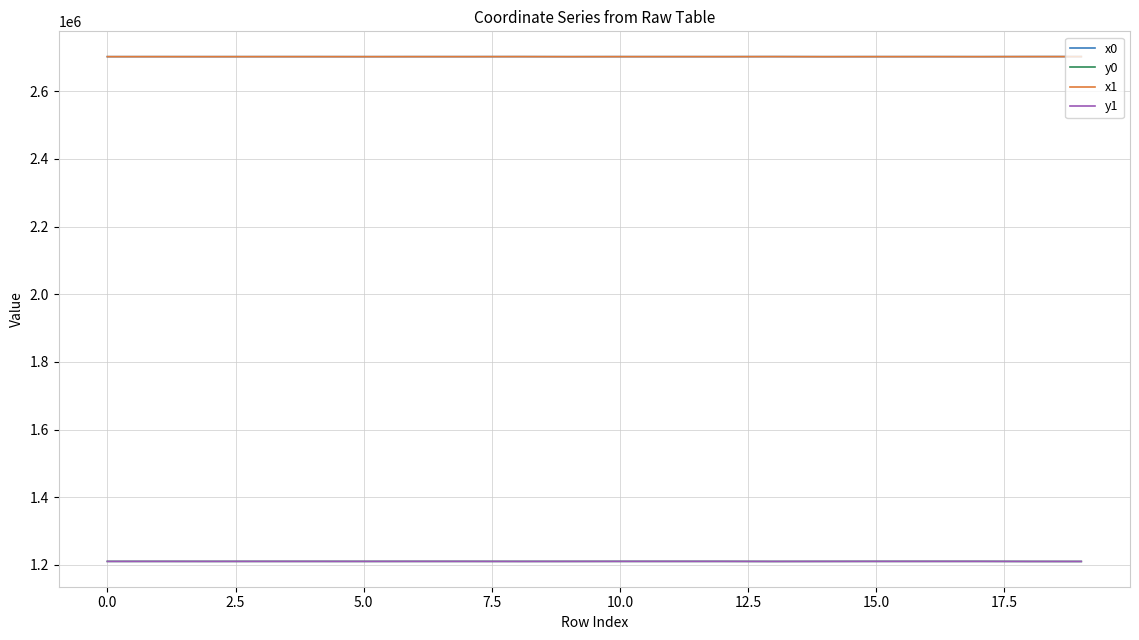

True or false: y1 and x0 intersect in this chart.

False